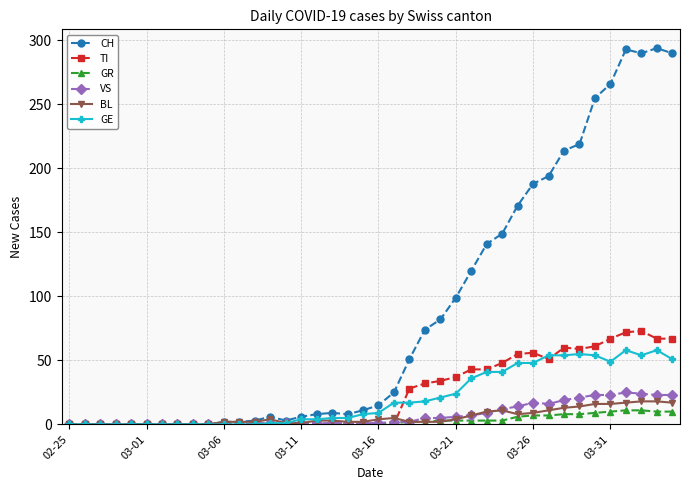

What is the value of the GE point at the 27th from the left?

36